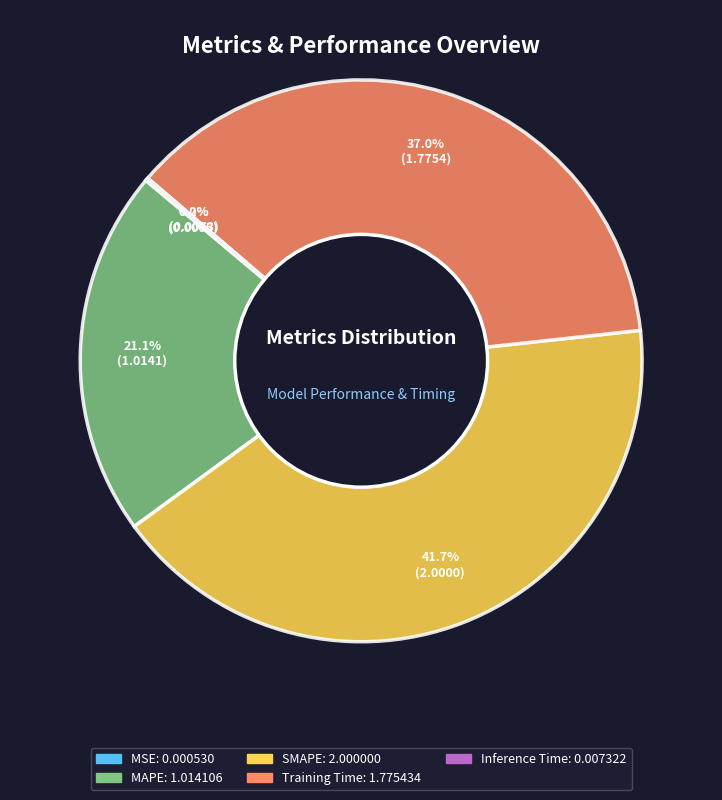

Is the sum of SMAPE and Training Time greater than half?

Yes